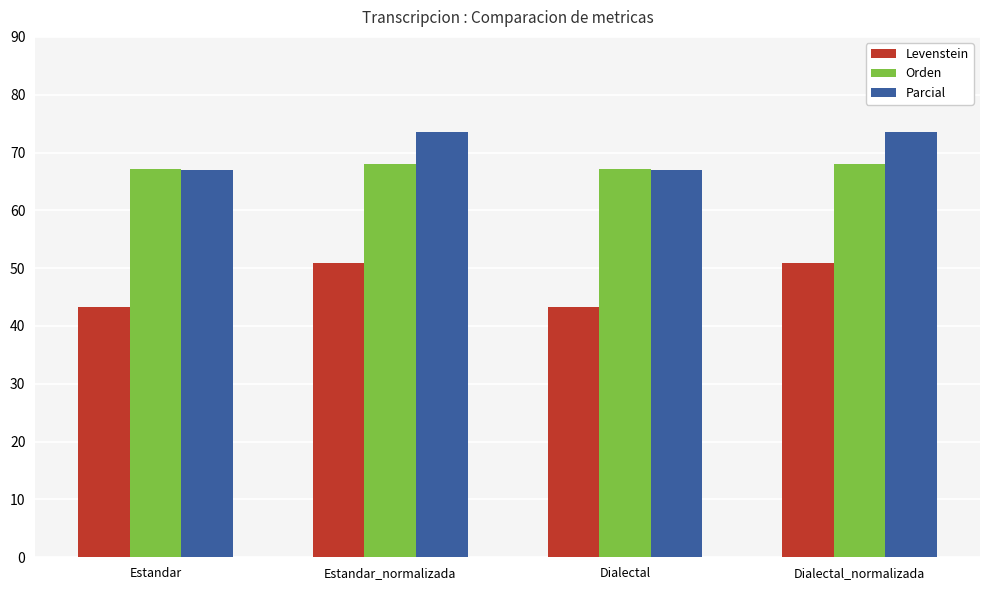

Are the bars horizontal?

No